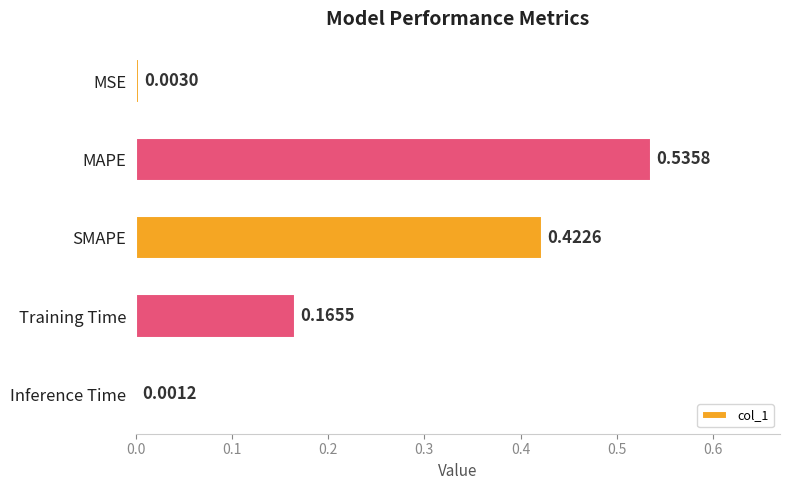

At which label is the value closest to 0?

Inference Time